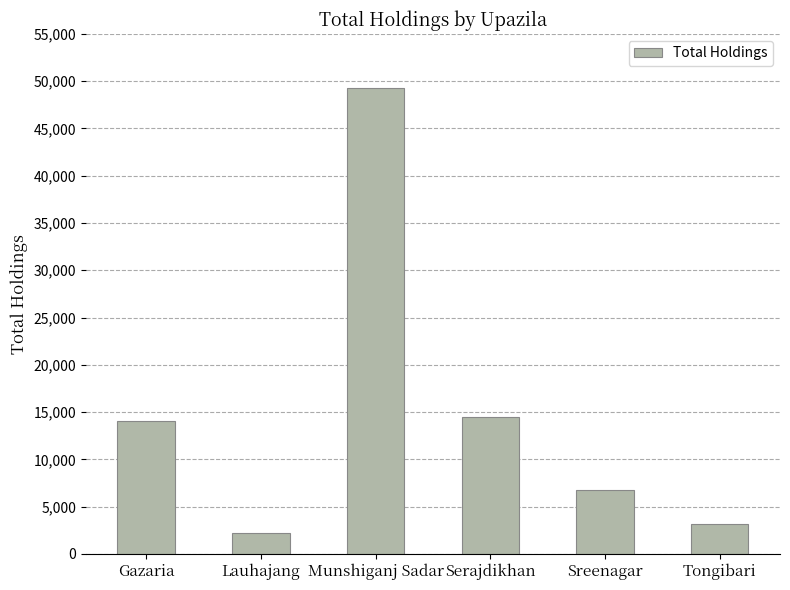

Are the bars horizontal?

No